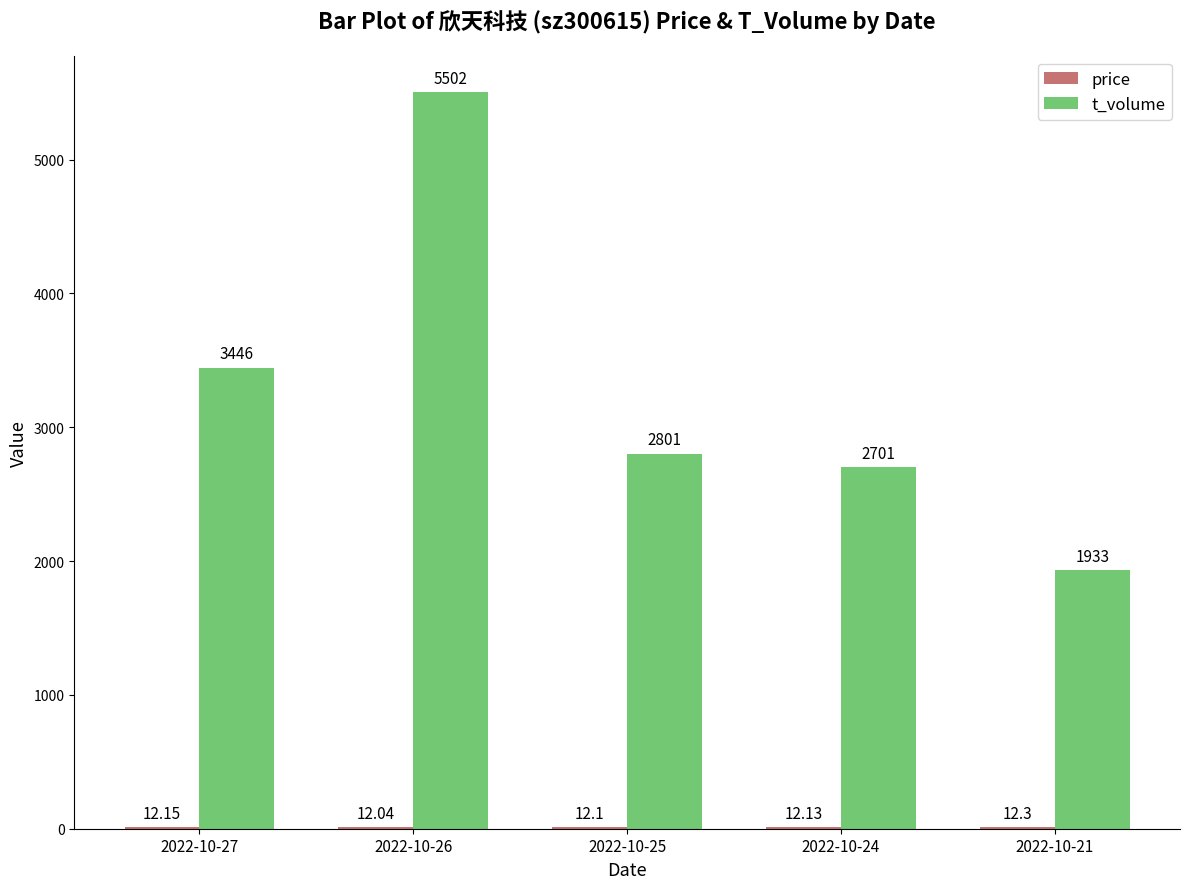

At which category is the sum across all series the highest?

2022-10-26